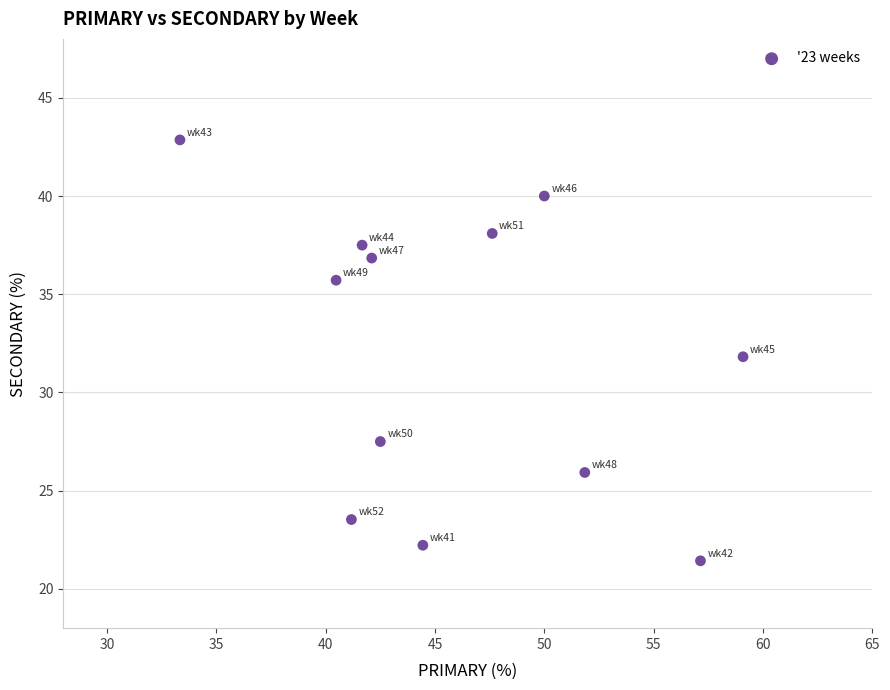

What is the average X value?

46.0